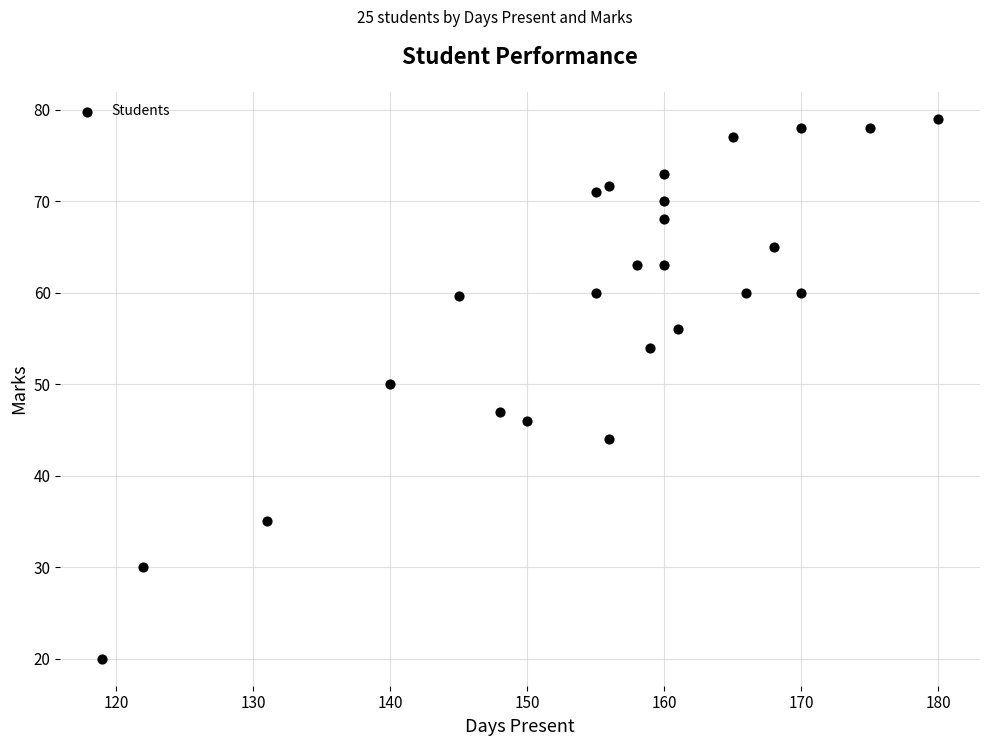

What Y value in the scatter plot is closest to 49?

50.0